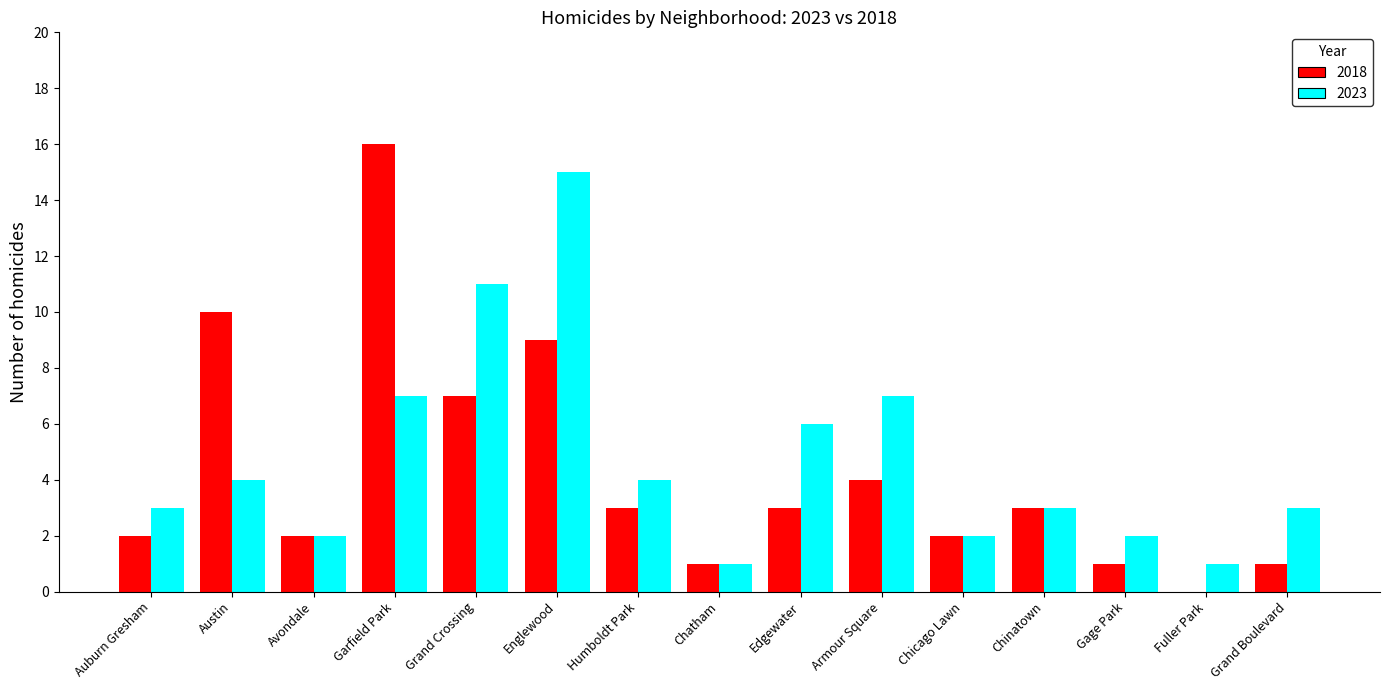

At which label does 2023 reach its peak?

Englewood